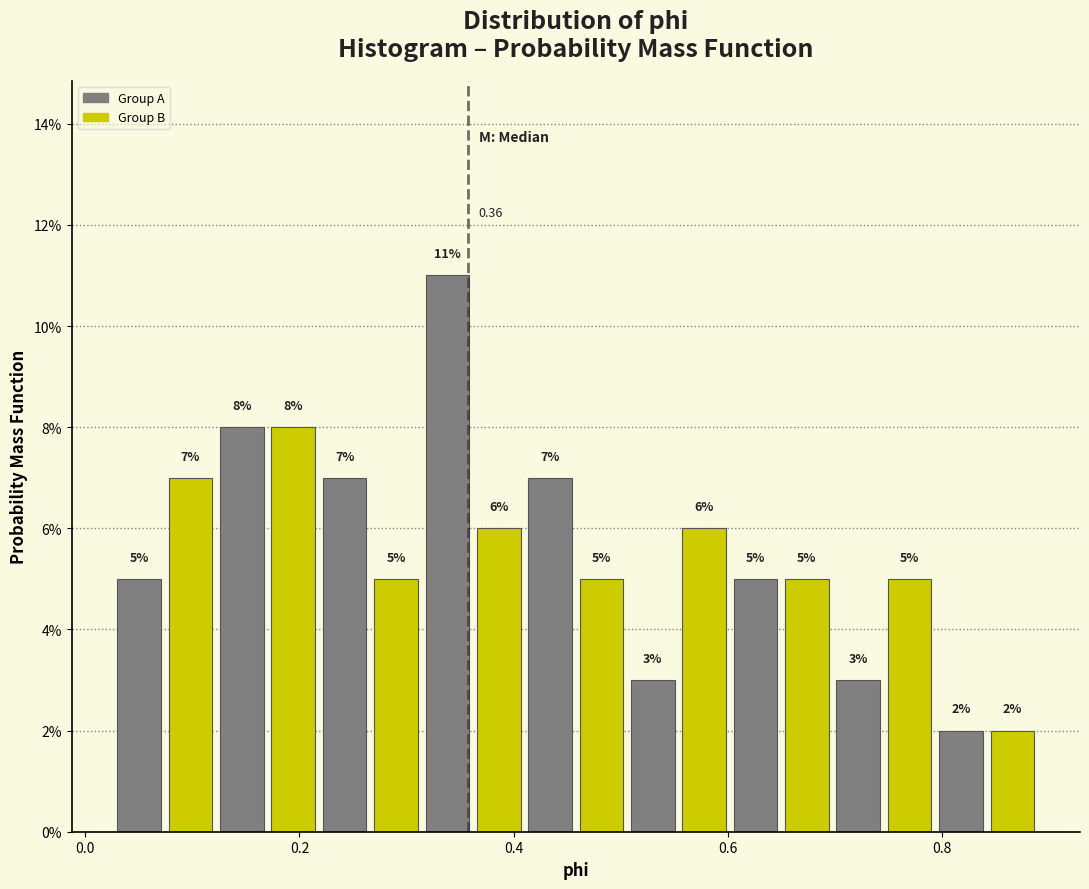

Around what value on the x-axis is the tallest bar? Give the approximate position of its centre, as read against the axis.

0.34